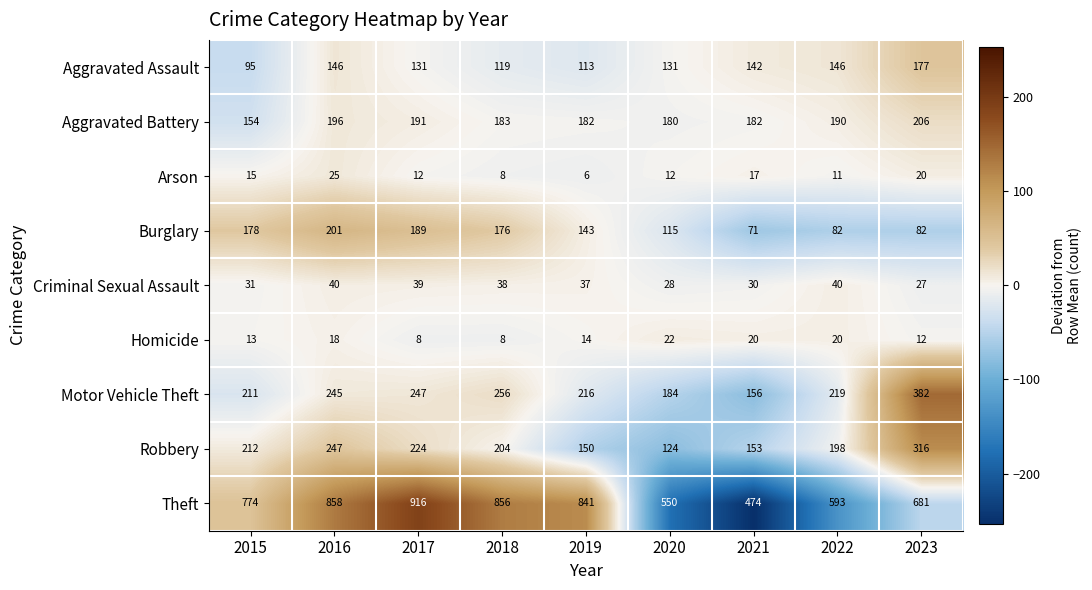

At 2016, list the series in order from smallest to largest.

Homicide, Arson, Criminal Sexual Assault, Aggravated Assault, Aggravated Battery, Burglary, Motor Vehicle Theft, Robbery, Theft